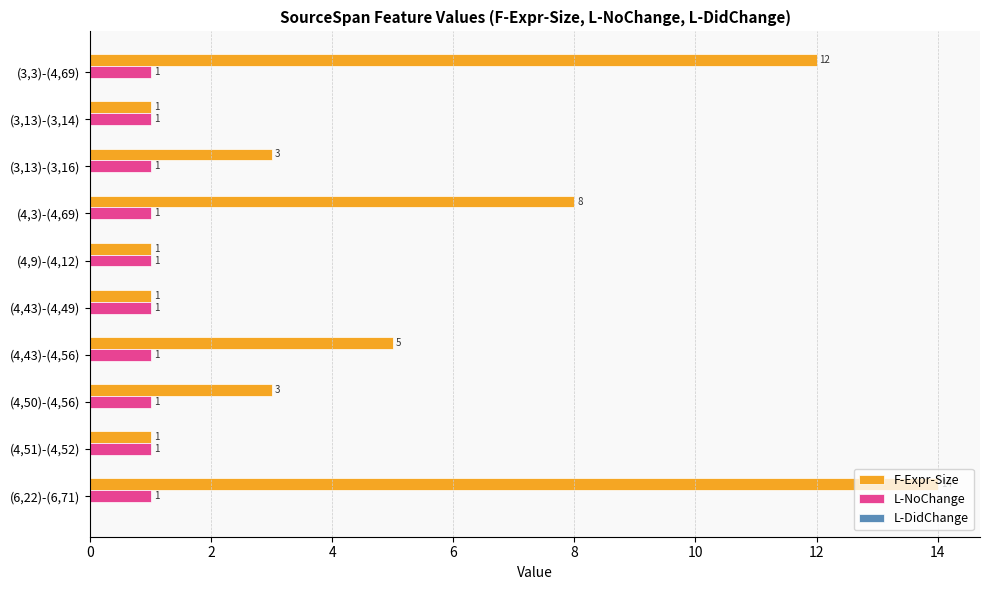

Which series has the widest spread of values?

F-Expr-Size